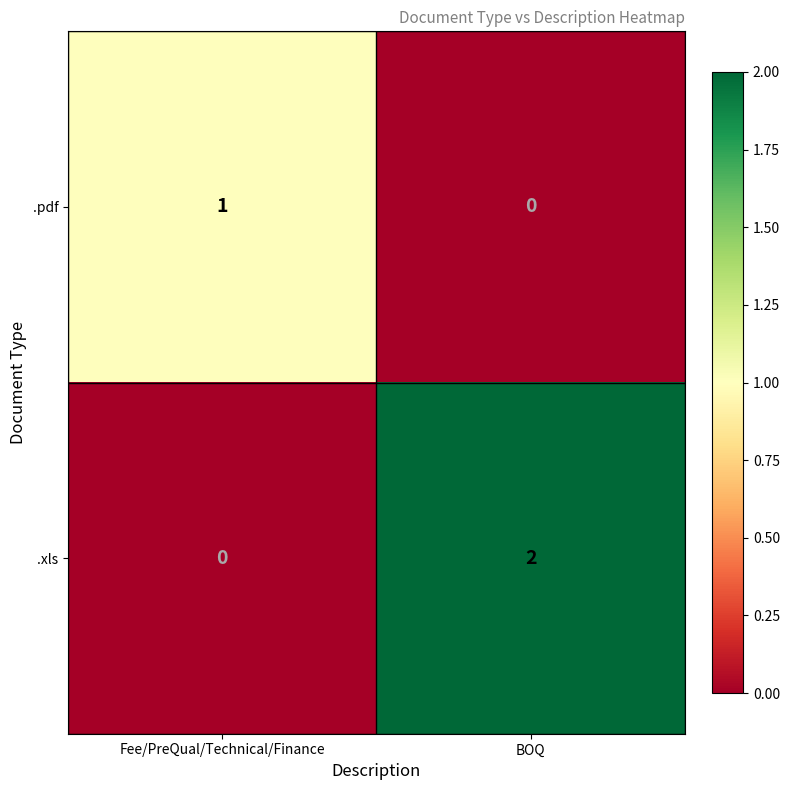

At which category is the sum across all series the highest?

BOQ